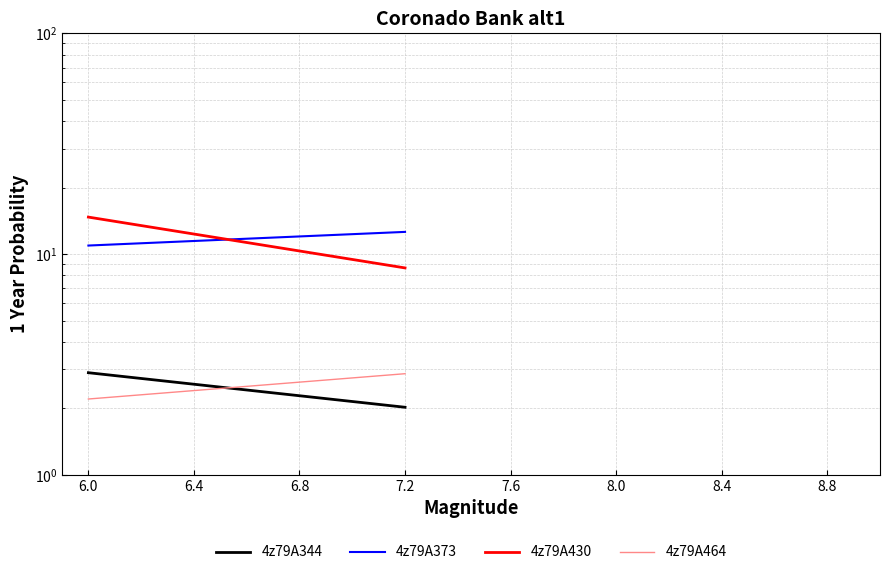

What is the total value across all series at 6.0?

30.7